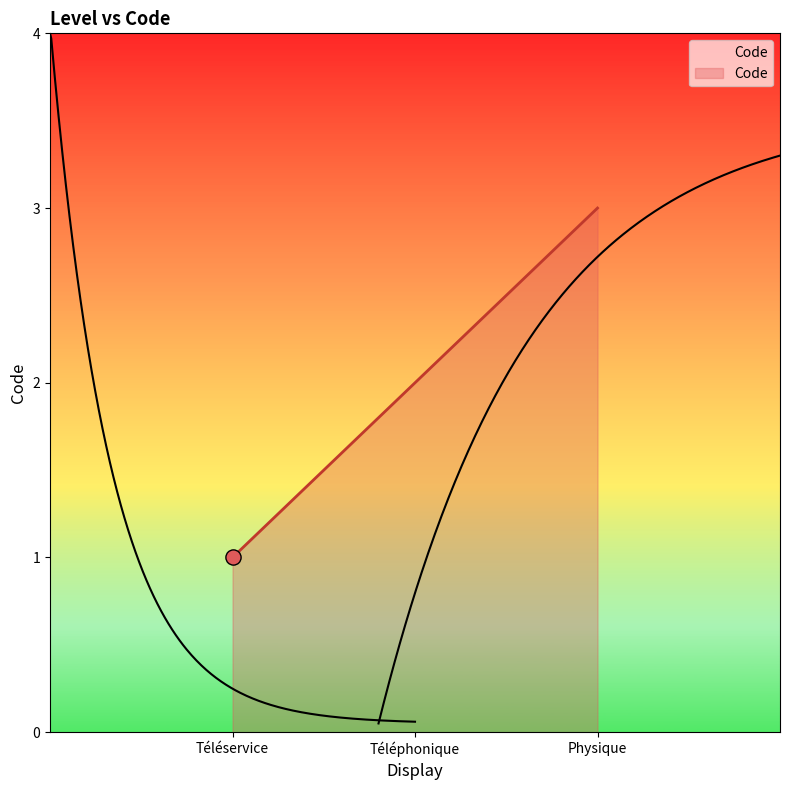

Which has a higher value, Téléservice or Physique?

Physique